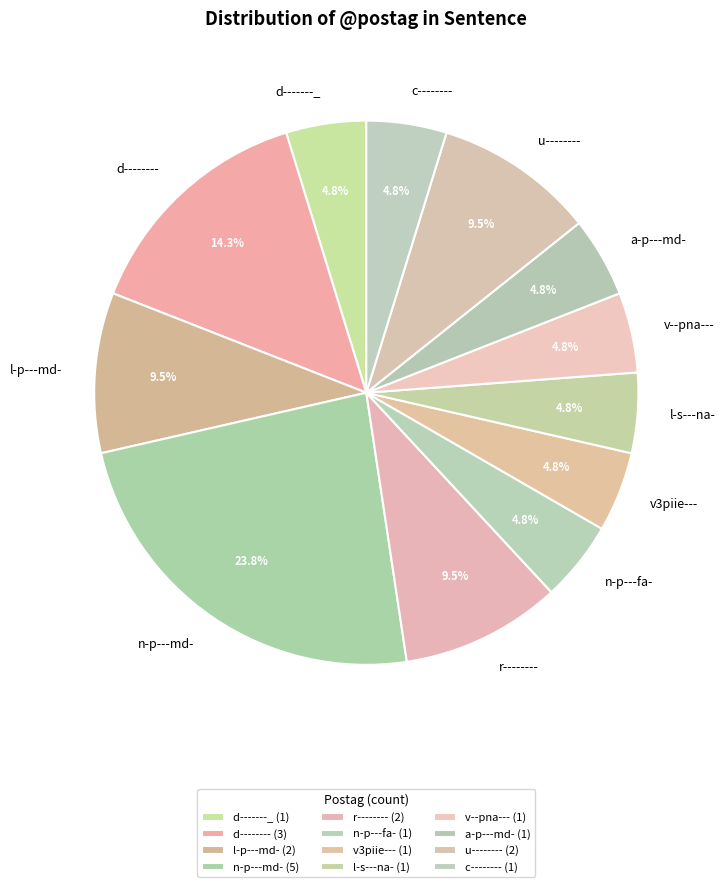

To the nearest percent, what is the combined percentage of n-p---fa- and d-------_?

10%